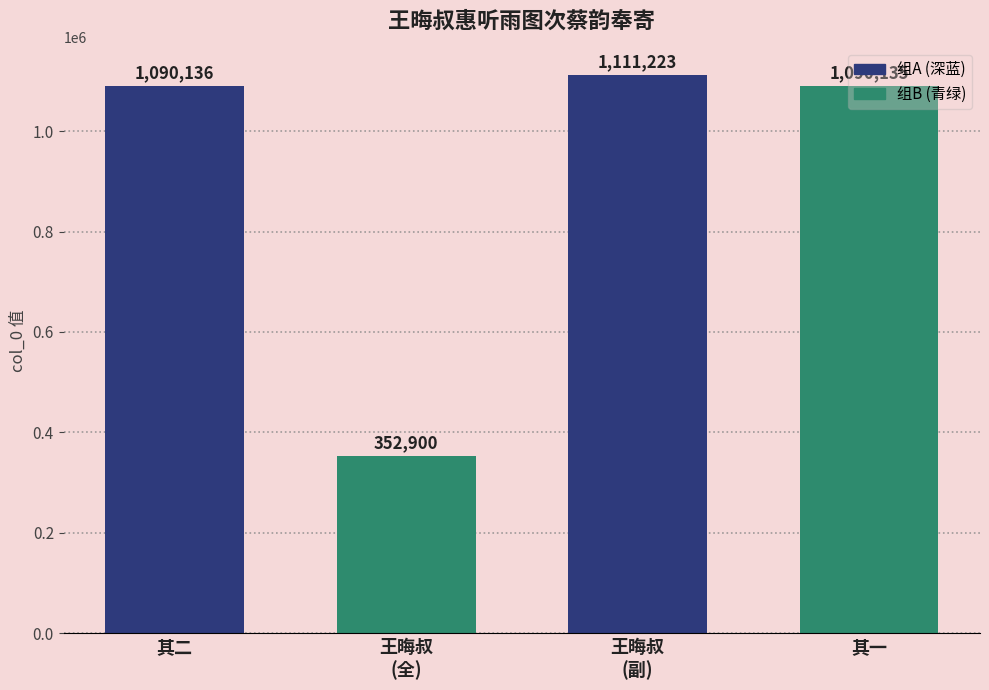

At which label is the value closest to 732061?

其一